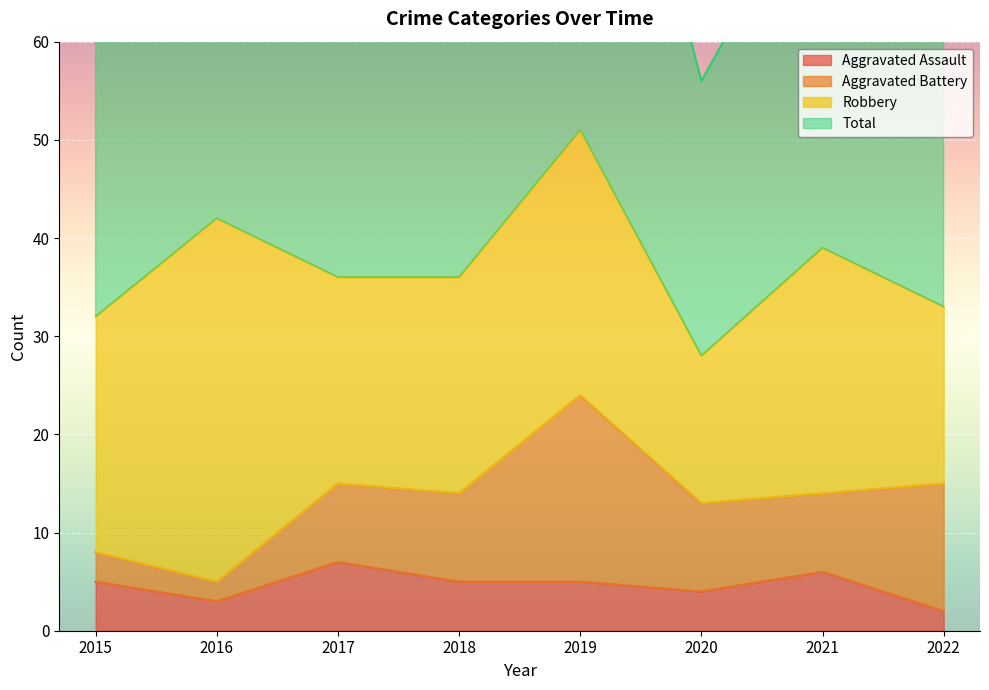

What is the average value of the Aggravated Assault series?

5